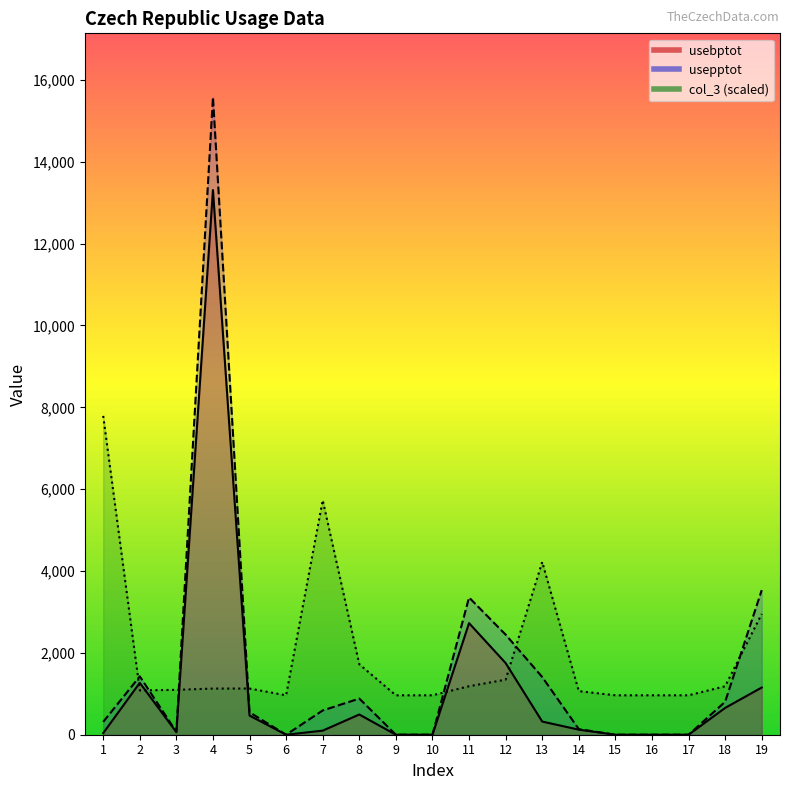

What is the maximum value shown in the chart?

15579.3